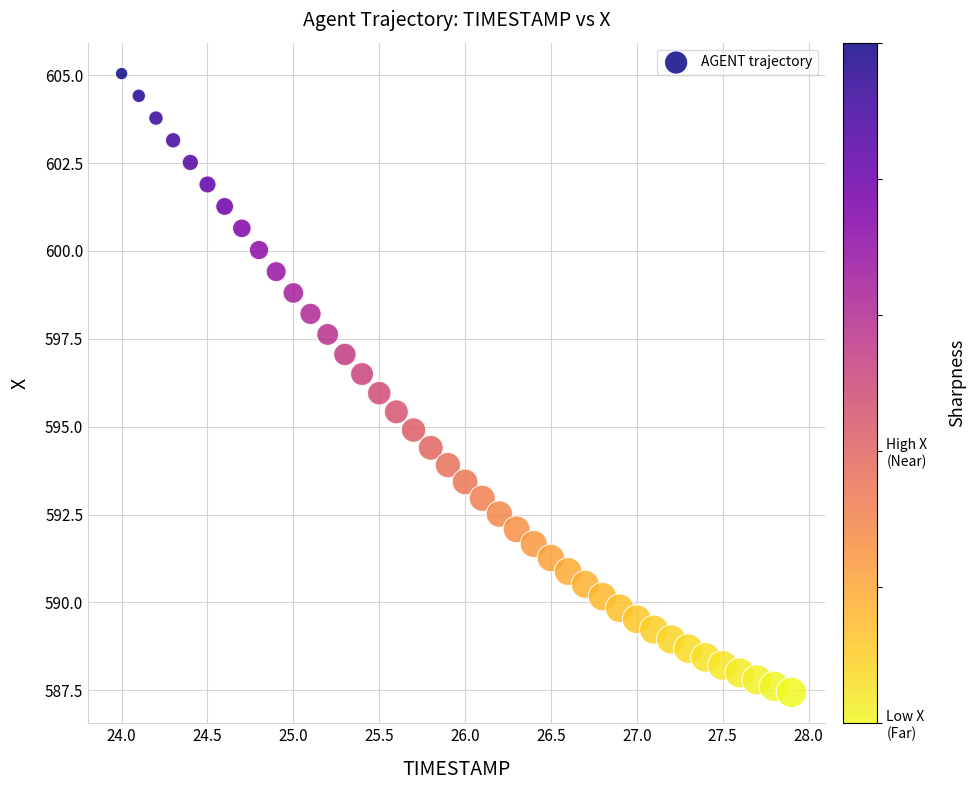

What is the range of Y values (max minus min)?

17.6